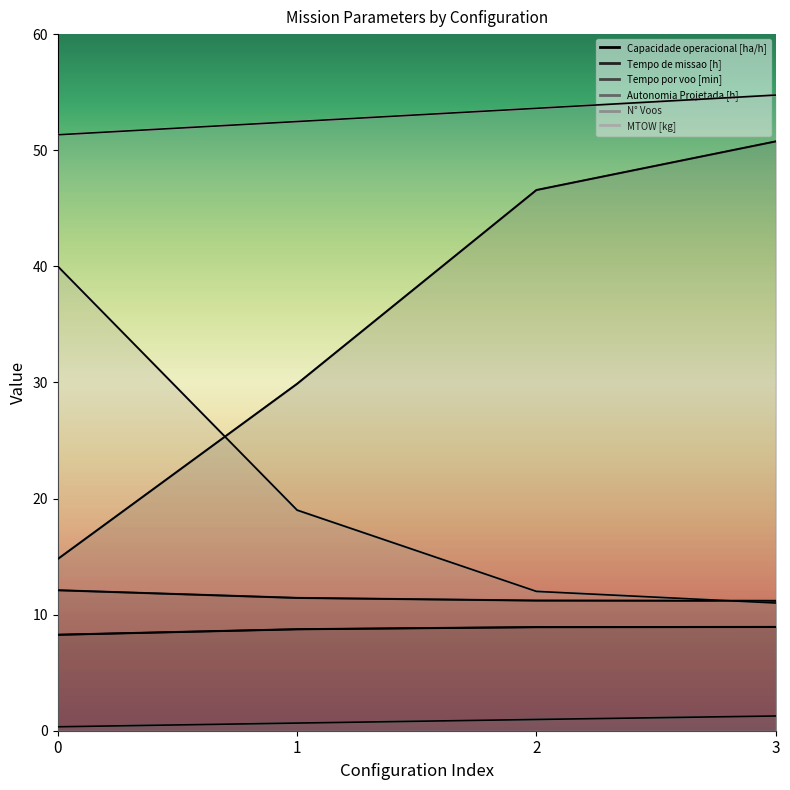

True or false: Tempo de missao [h] and Tempo por voo [min] cross at least once.

False